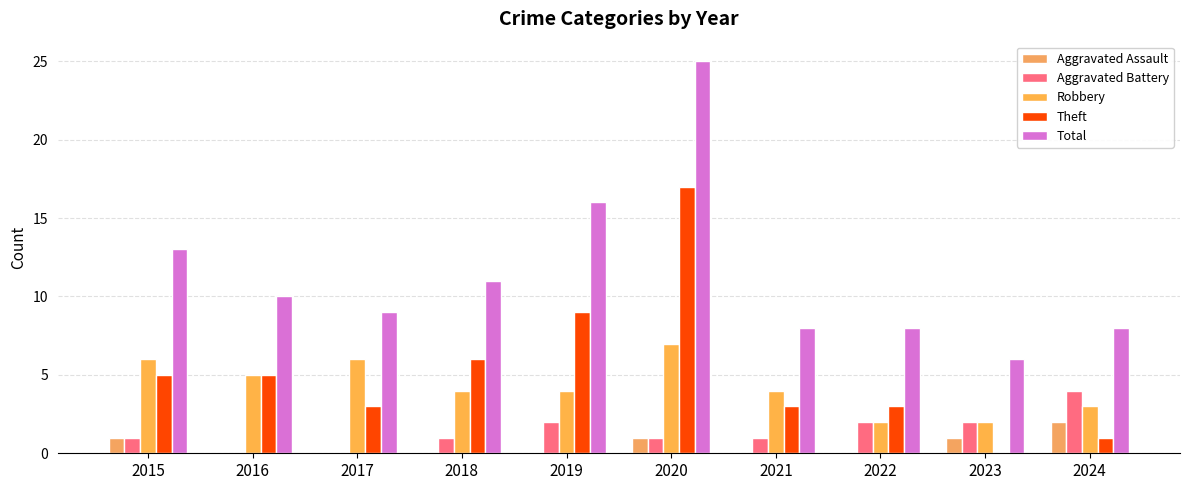

At which label does Aggravated Assault reach its peak?

2024